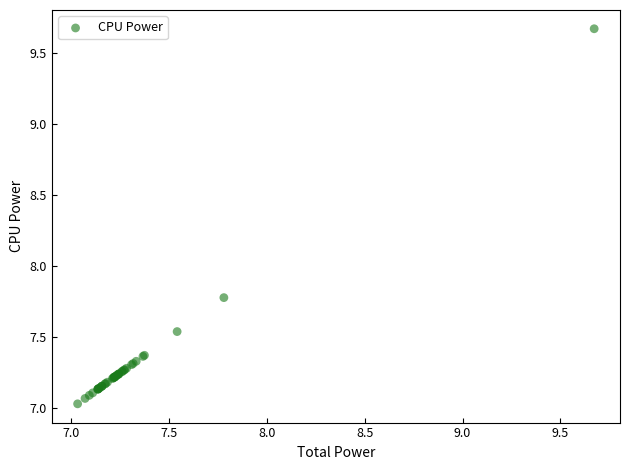

What Y value in the scatter plot is closest to 8?

7.8